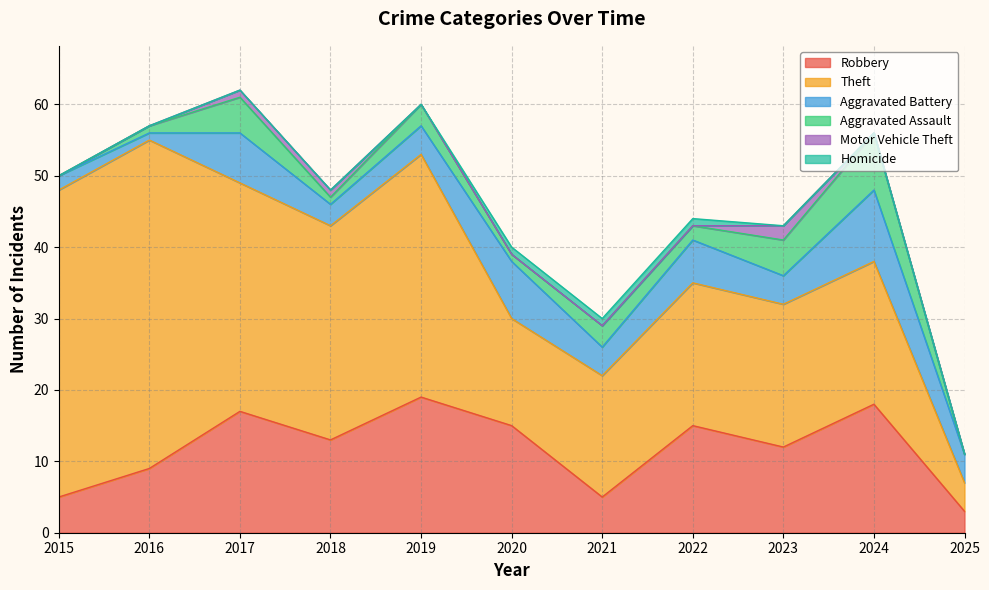

True or false: Theft and Aggravated Battery cross at least once.

False